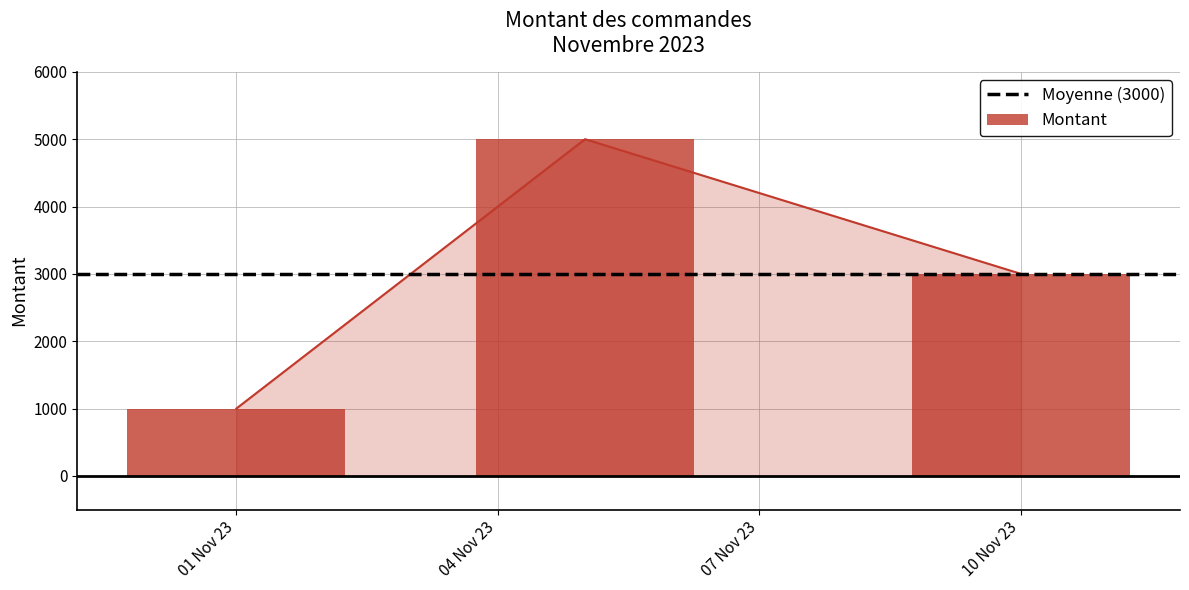

Which category has the highest value across all series?

04 Nov 23